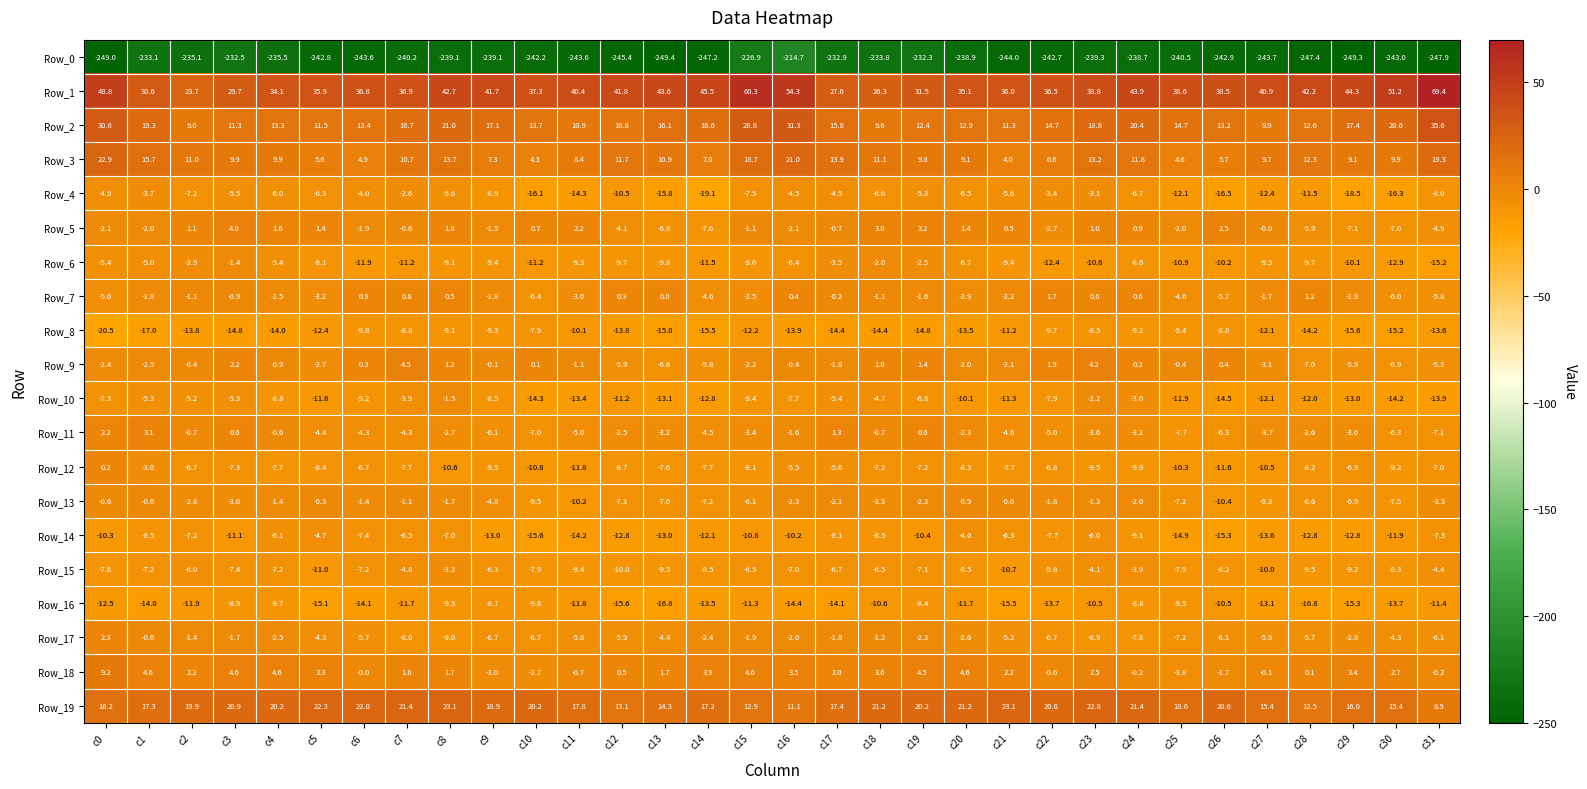

Is the value of Row_19 at c18 greater than the value of Row_8 at c1?

Yes